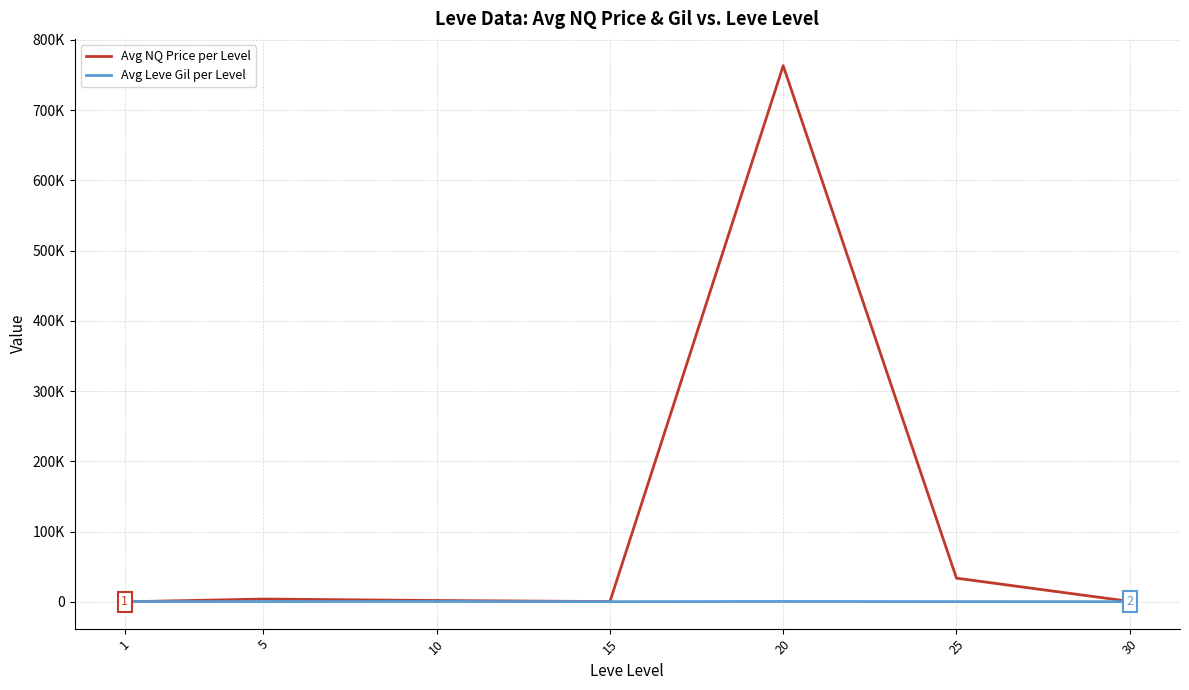

Does the chart display data point markers on the line(s)?

No